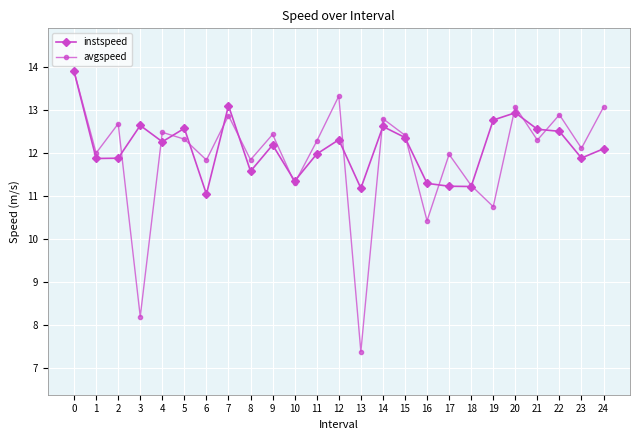

What is the difference between the maximum and minimum values in the instspeed series?

2.9